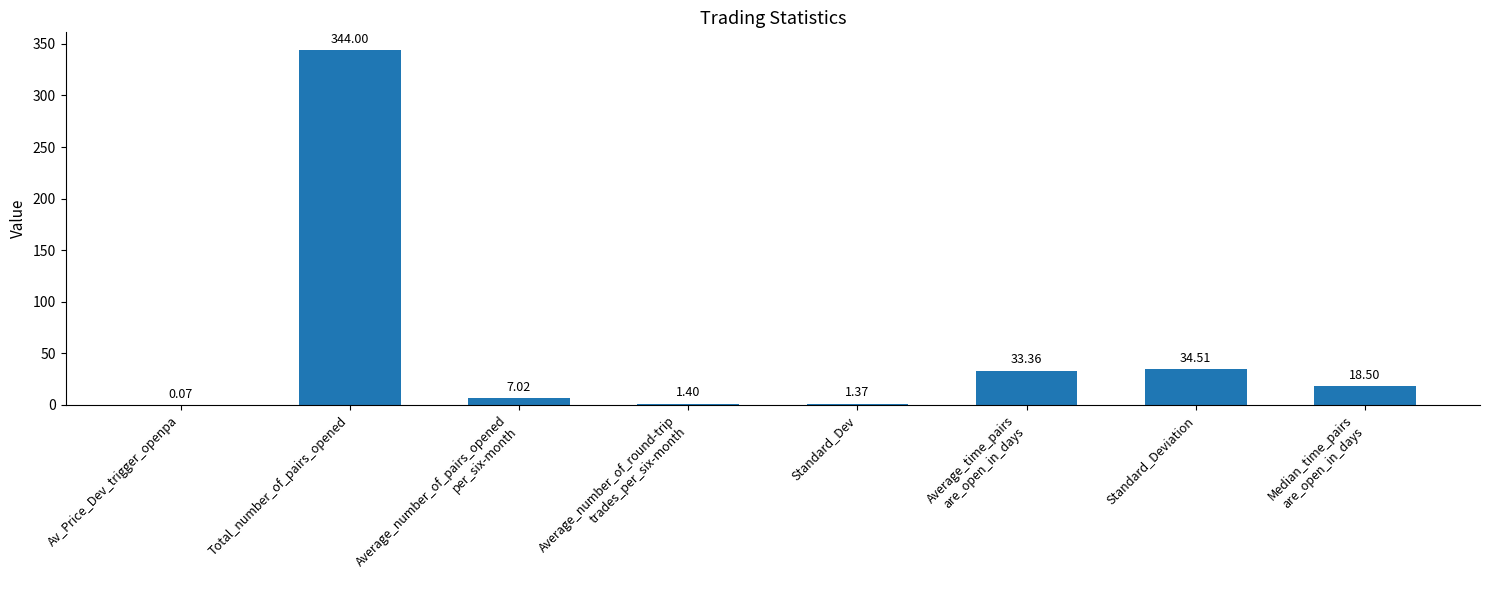

Where does the data first go above 18?

Total_number_of_pairs_opened